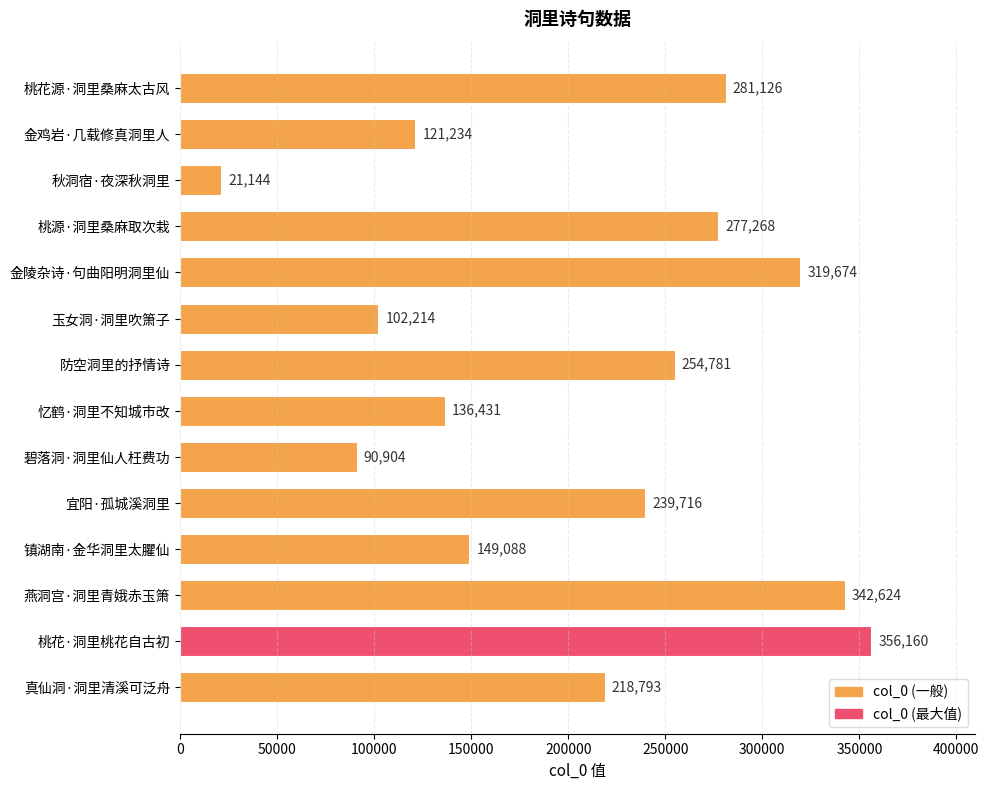

Reading top to bottom, what are all the values shown in this chart?

桃花源·洞里桑麻太古风=281126	金鸡岩·几载修真洞里人=121234	秋洞宿·夜深秋洞里=21144	桃源·洞里桑麻取次栽=277268	金陵杂诗·句曲阳明洞里仙=319674	玉女洞·洞里吹箫子=102214	防空洞里的抒情诗=254781	忆鹤·洞里不知城市改=136431	碧落洞·洞里仙人枉费功=90904	宜阳·孤城溪洞里=239716	镇湖南·金华洞里太臞仙=149088	燕洞宫·洞里青娥赤玉箫=342624	桃花·洞里桃花自古初=356160	真仙洞·洞里清溪可泛舟=218793